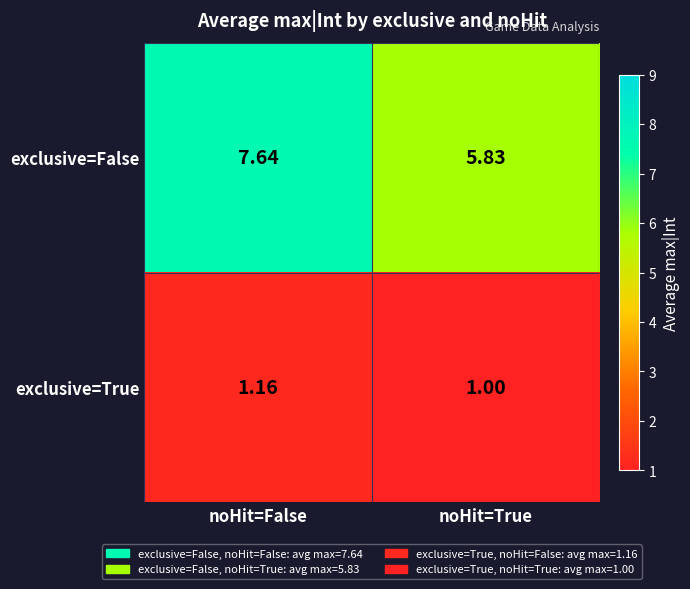

List the series in order of their overall mean, lowest first.

exclusive=True, exclusive=False